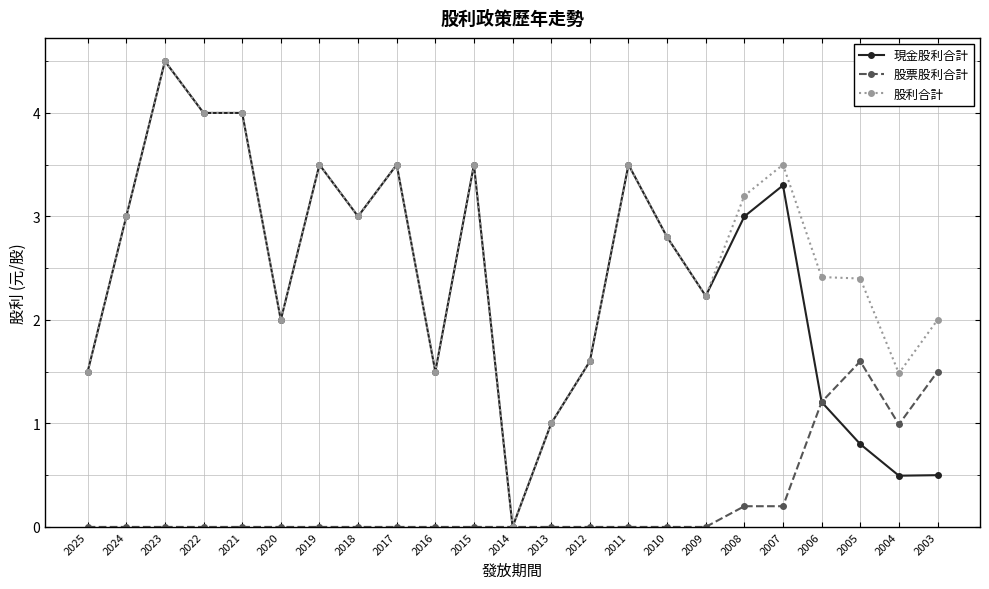

What is the highest value of the 現金股利合計 series?

4.5